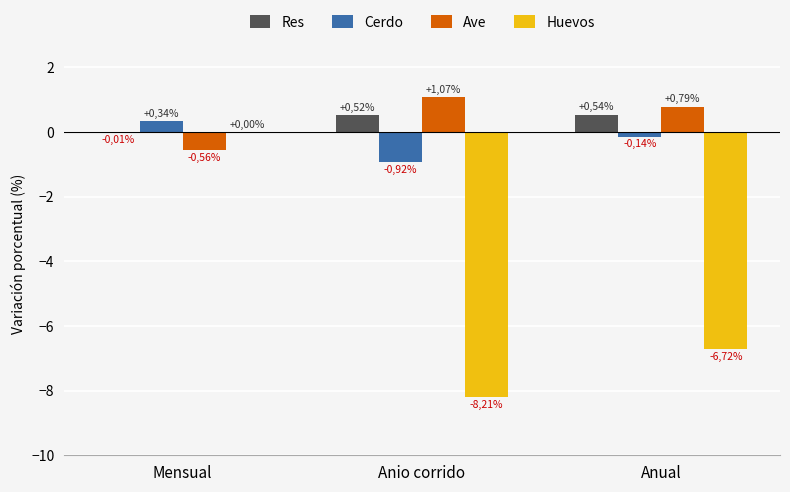

Reading left to right, extract all data points from this chart.

Res: -0.0	0.5	0.5
Cerdo: 0.3	-0.9	-0.1
Ave: -0.6	1.1	0.8
Huevos: 0.0	-8.2	-6.7